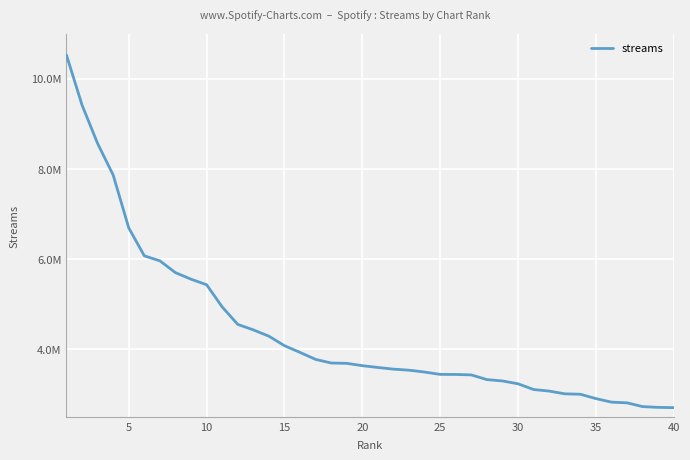

What is the value of the 3rd point from the left?

8560449